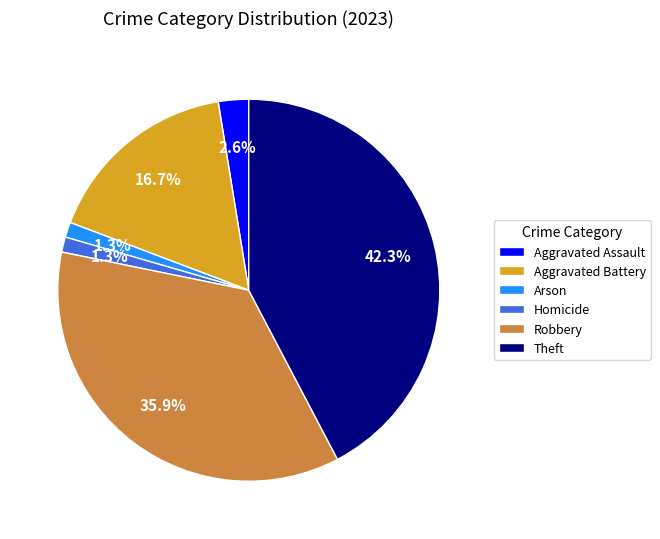

Which category has the biggest portion of the pie?

Theft